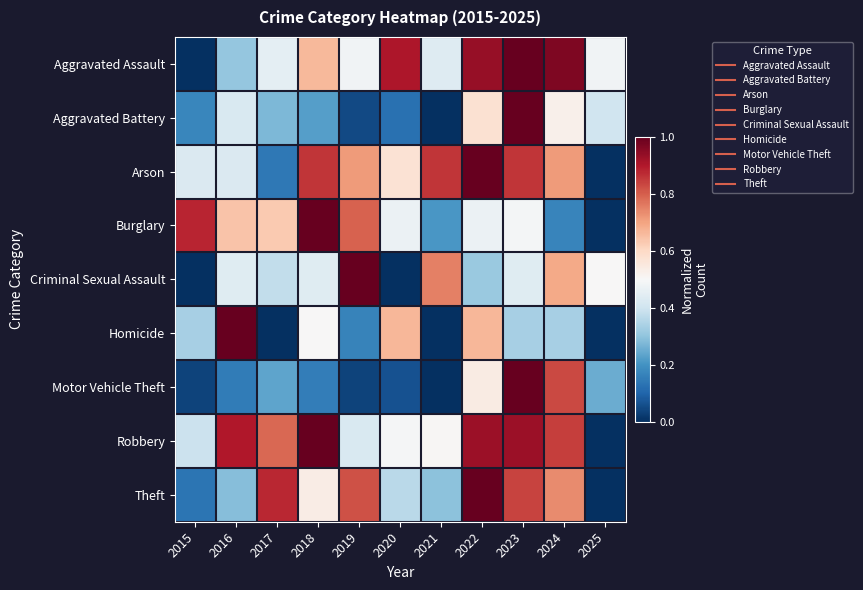

What is the spread (max minus min) of values at 2015?

0.9